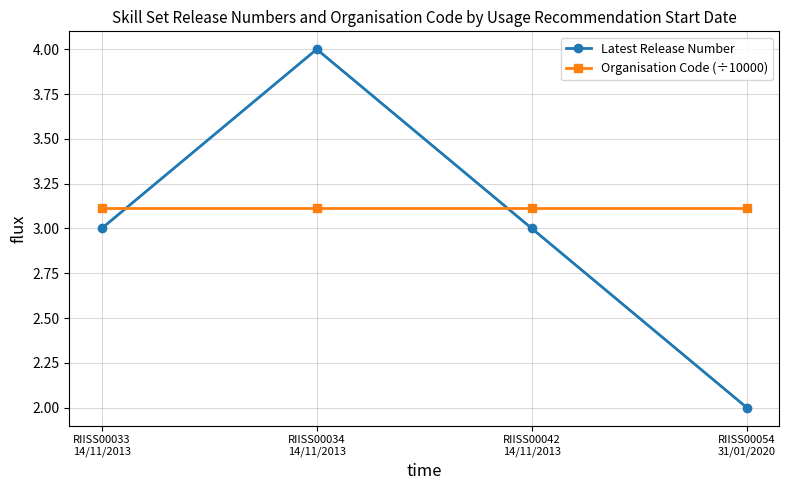

Is this an area chart (filled region under the line)?

No